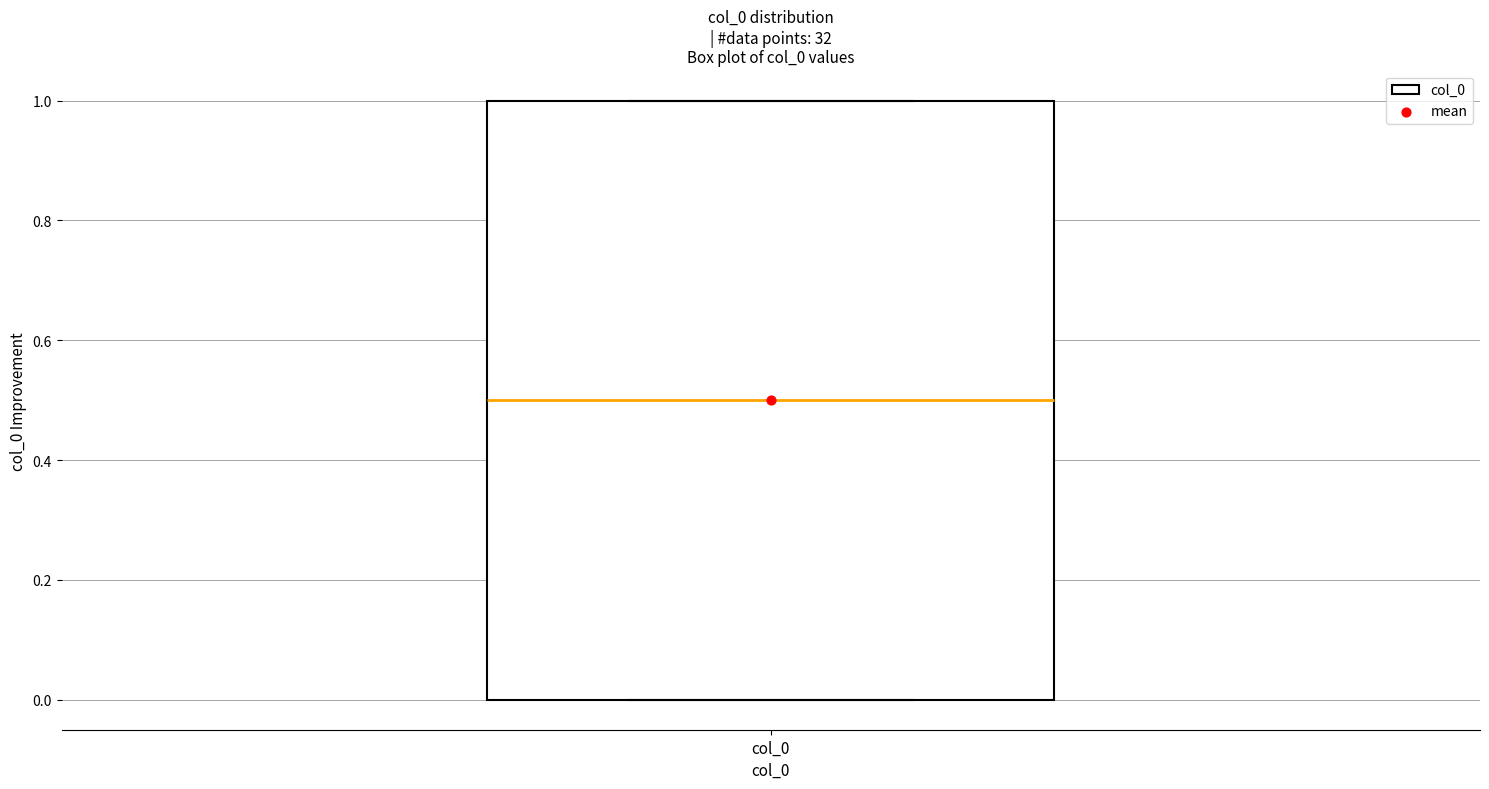

Where does the median line of the box for col_0 sit on the y-axis? The values are not printed on the chart, so give them approximately, as read against the axis.

0.5